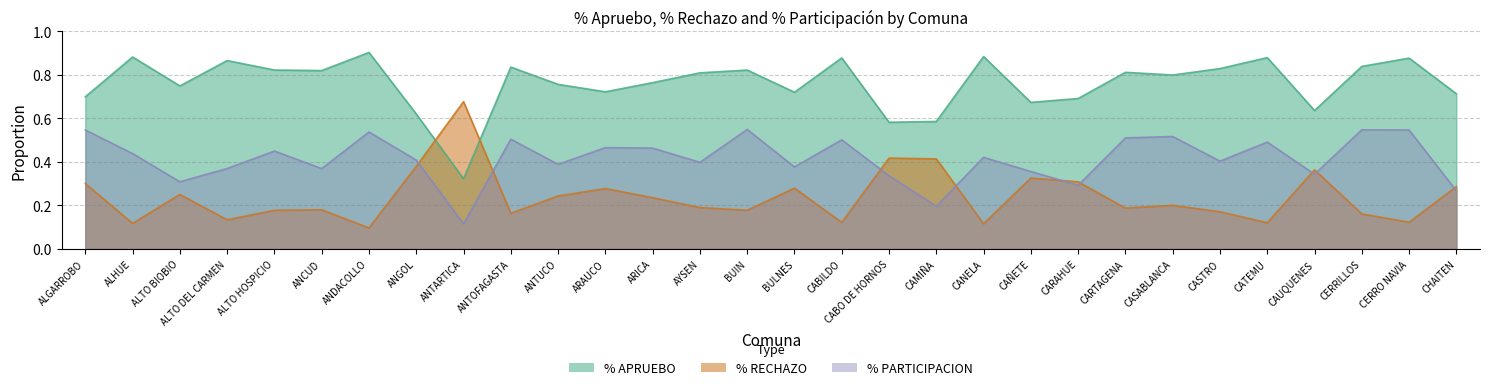

Between which two adjacent categories do % RECHAZO and % PARTICIPACION first intersect?

ANGOL and ANTARTICA